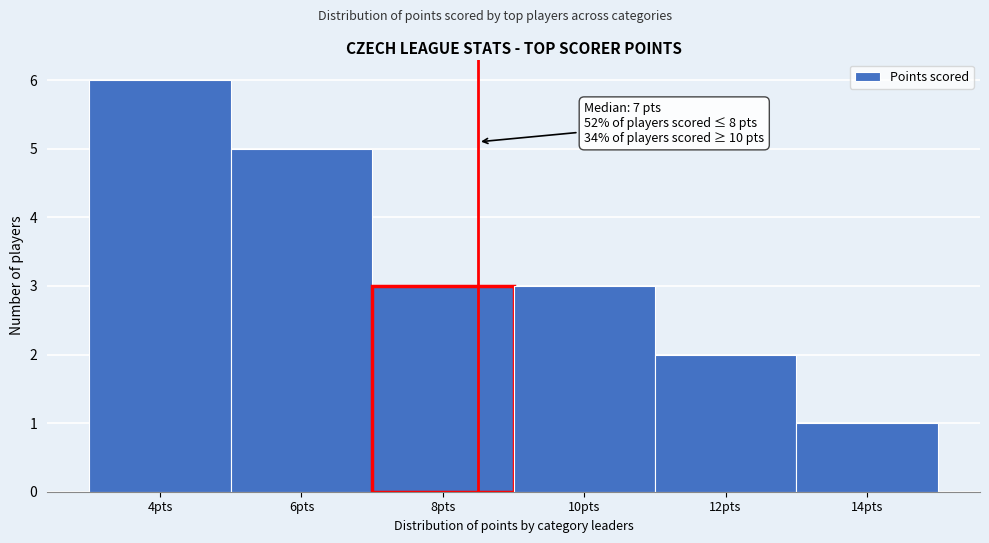

Reading left to right, list all the values displayed in this chart.

6	5	3	3	2	1